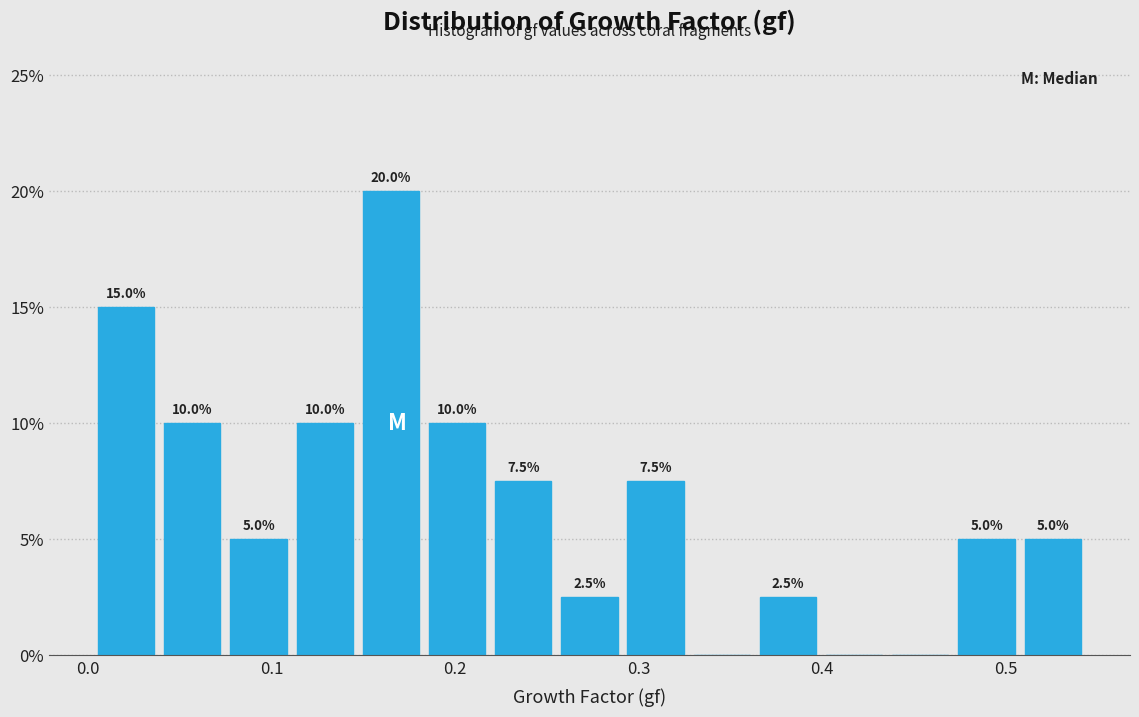

Read against the x-axis, roughly where is the centre of the tallest bar?

0.17